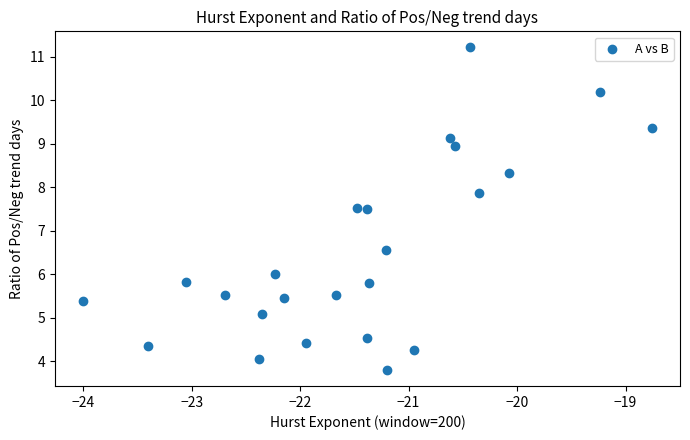

What is the range of X values (max minus min)?

5.2